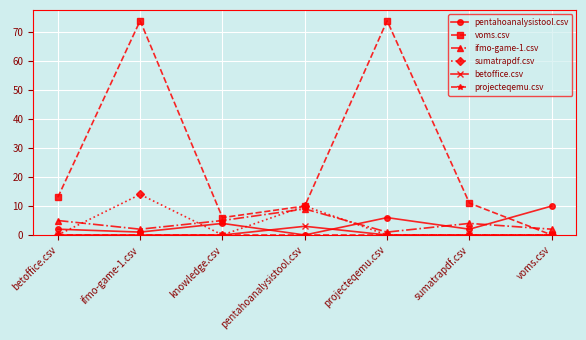

At which label does ifmo-game-1.csv reach its peak?

pentahoanalysistool.csv